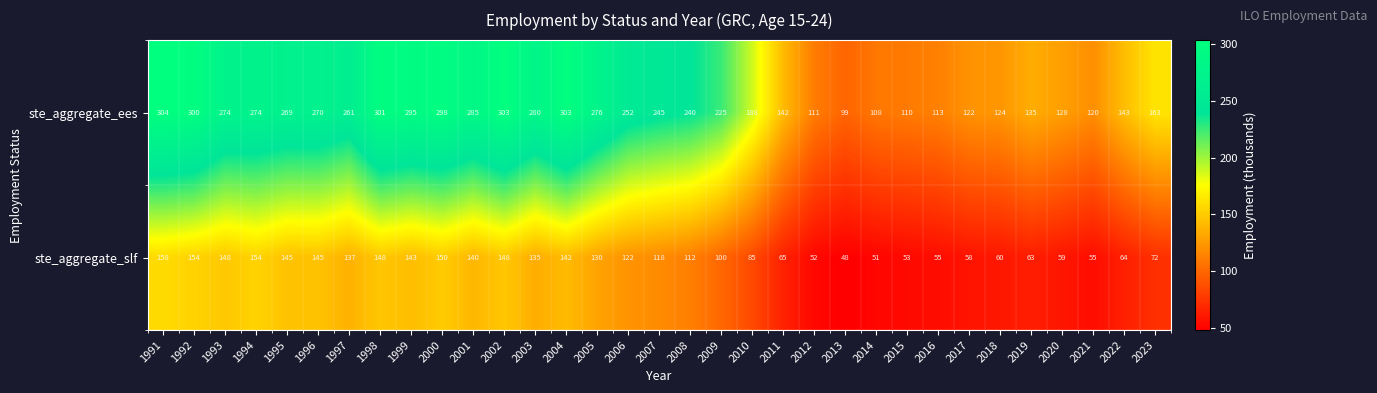

True or false: ste_aggregate_slf has a value of 205 at 1994.

False